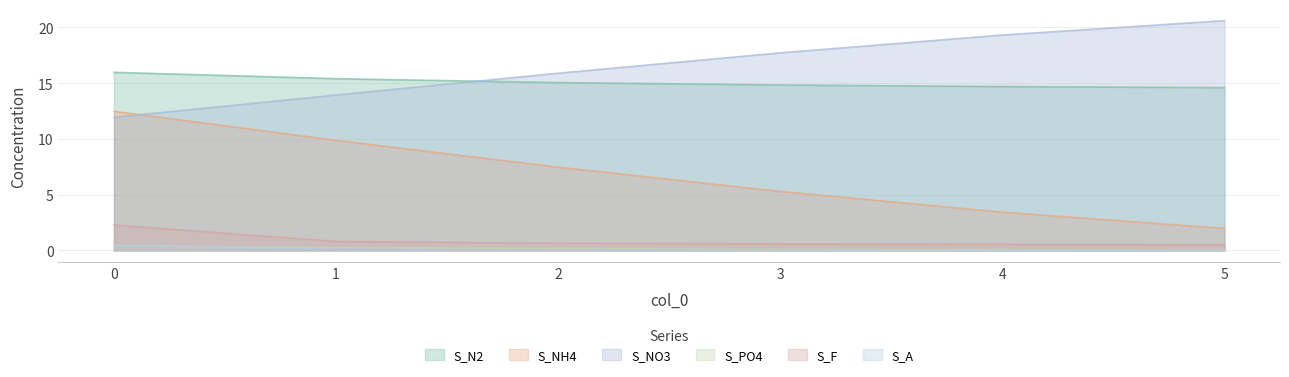

At 3, list the series in order from largest to smallest.

S_NO3, S_N2, S_NH4, S_F, S_PO4, S_A